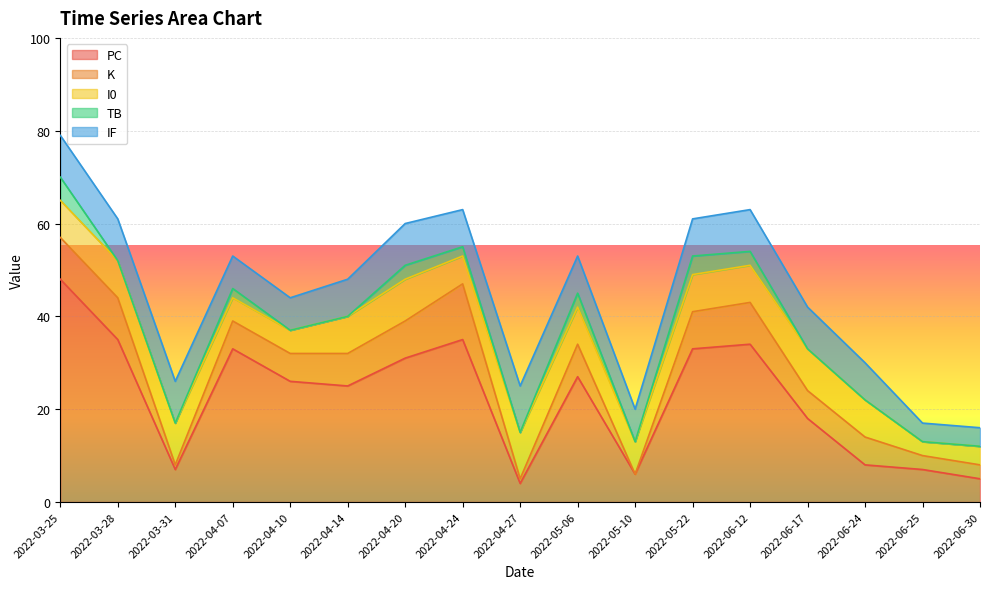

Which series has the largest range (max minus min)?

PC